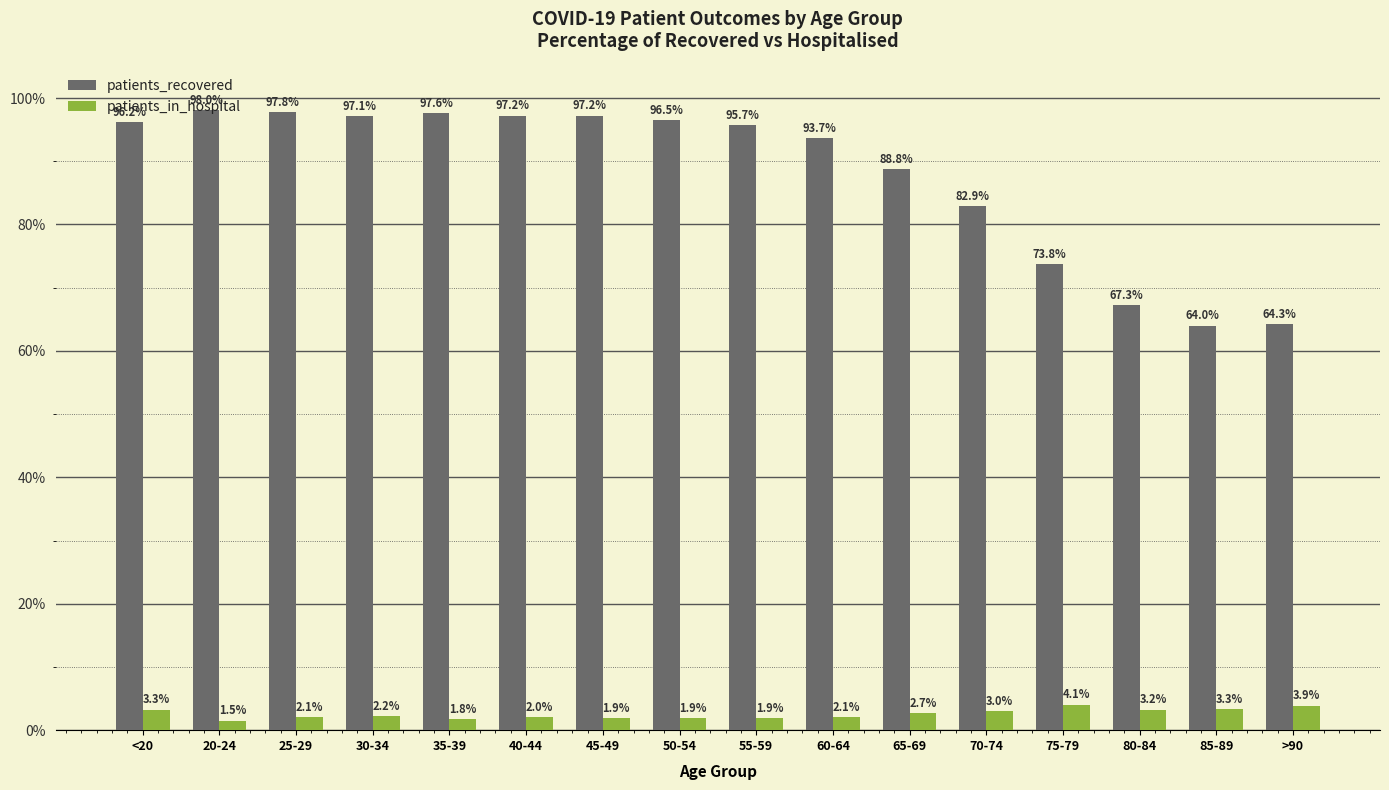

Reading left to right, what are all the values shown in this chart?

patients_recovered: <20=96.2	20-24=98.0	25-29=97.8	30-34=97.1	35-39=97.6	40-44=97.2	45-49=97.2	50-54=96.5	55-59=95.7	60-64=93.7	65-69=88.8	70-74=82.9	75-79=73.8	80-84=67.3	85-89=64.0	>90=64.3
patients_in_hospital: <20=3.3	20-24=1.5	25-29=2.1	30-34=2.2	35-39=1.8	40-44=2.0	45-49=1.9	50-54=1.9	55-59=1.9	60-64=2.1	65-69=2.7	70-74=3.0	75-79=4.1	80-84=3.2	85-89=3.3	>90=3.9